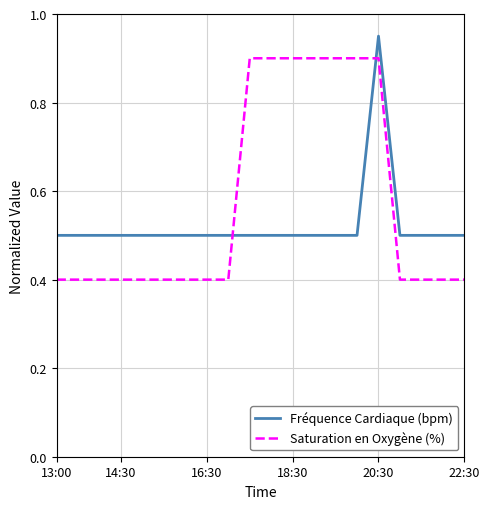

Which series has the largest total across all categories?

Saturation en Oxygène (%)